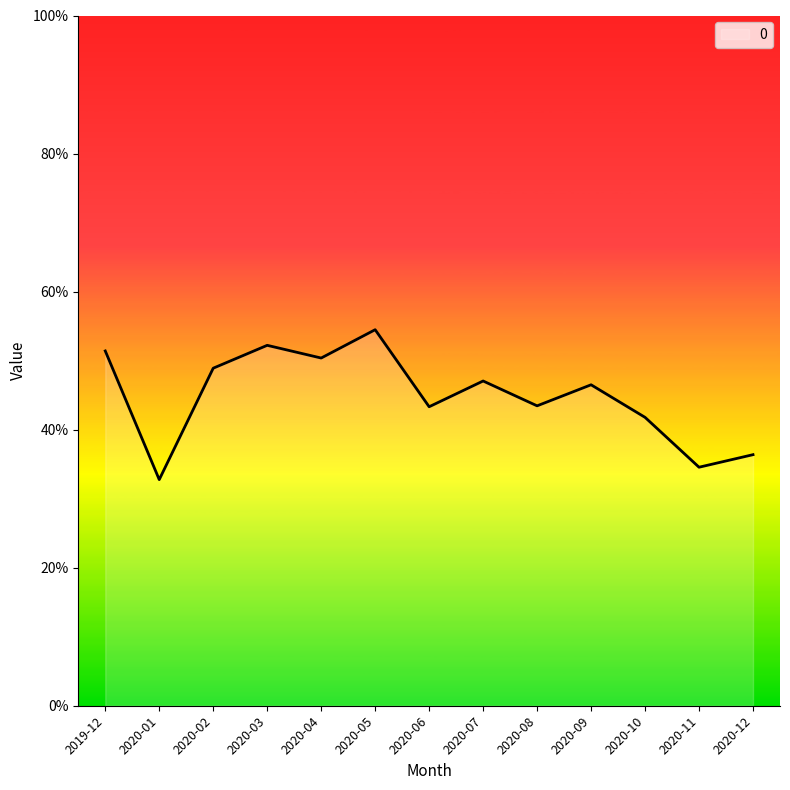

List the labels in order of value, smallest first.

2020-01, 2020-11, 2020-12, 2020-10, 2020-06, 2020-08, 2020-09, 2020-07, 2020-02, 2020-04, 2019-12, 2020-03, 2020-05